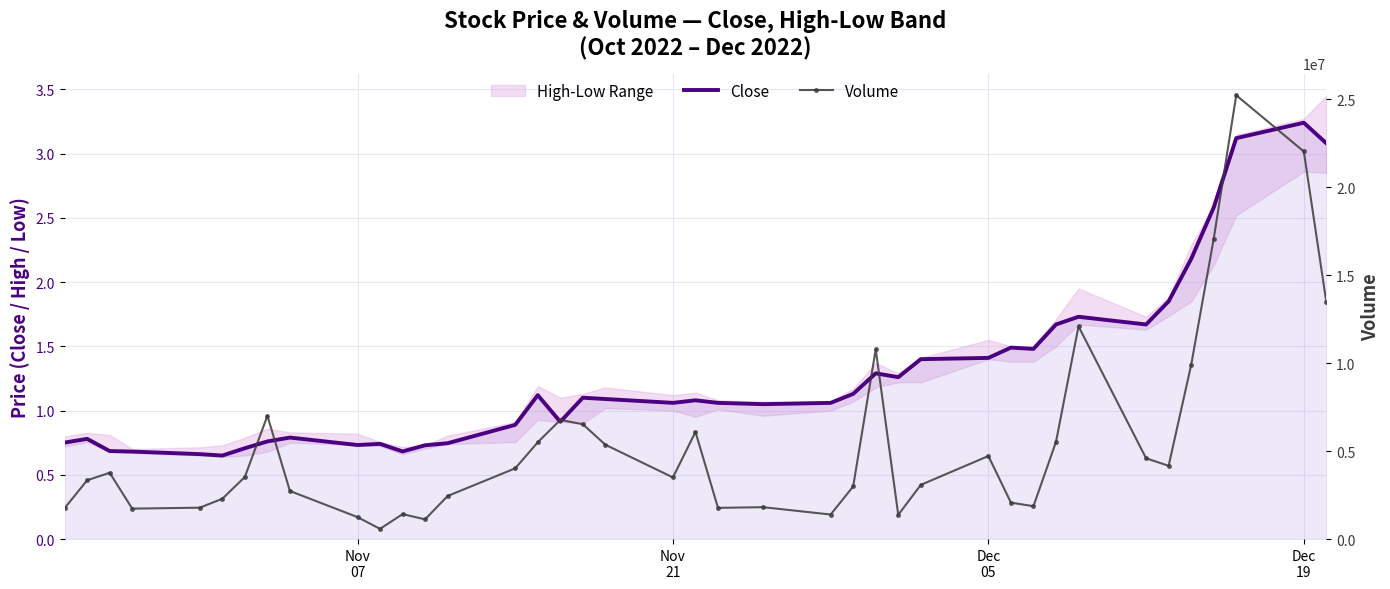

What is the difference between the second highest and second lowest values in the Close series?

2.5